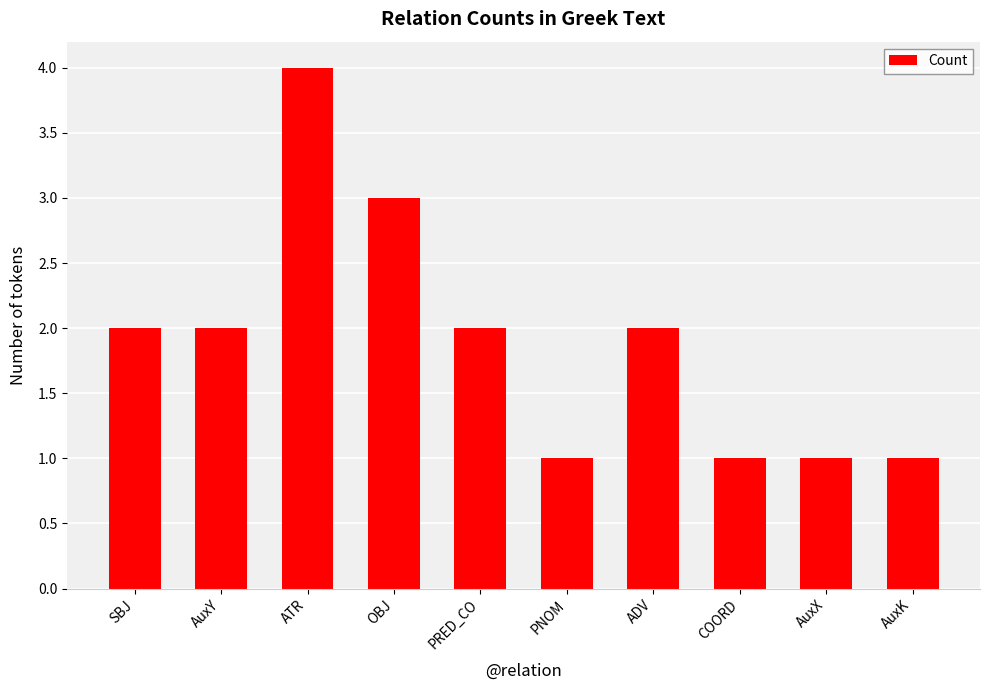

The chart shows a value of 7 at ATR. True or false?

False